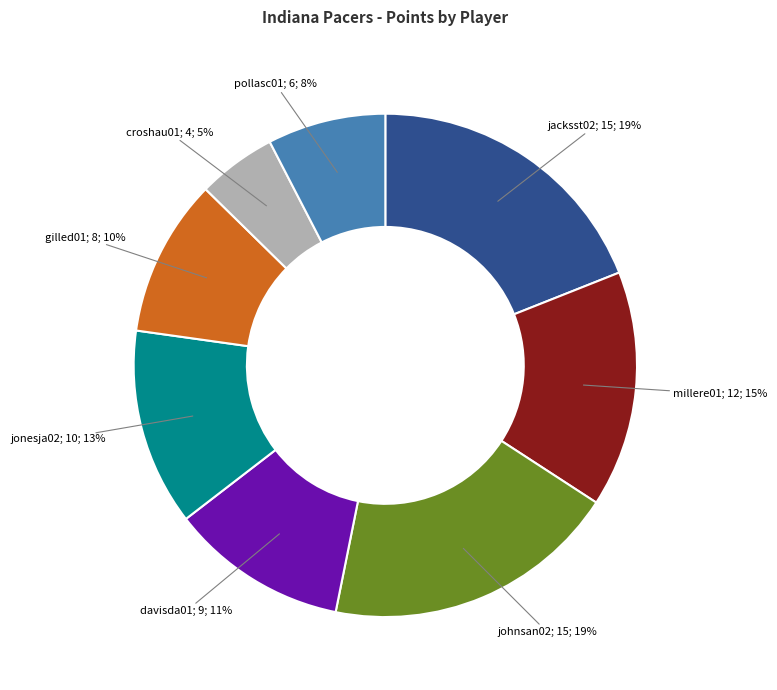

Is there any slice that represents more than half of the pie?

No